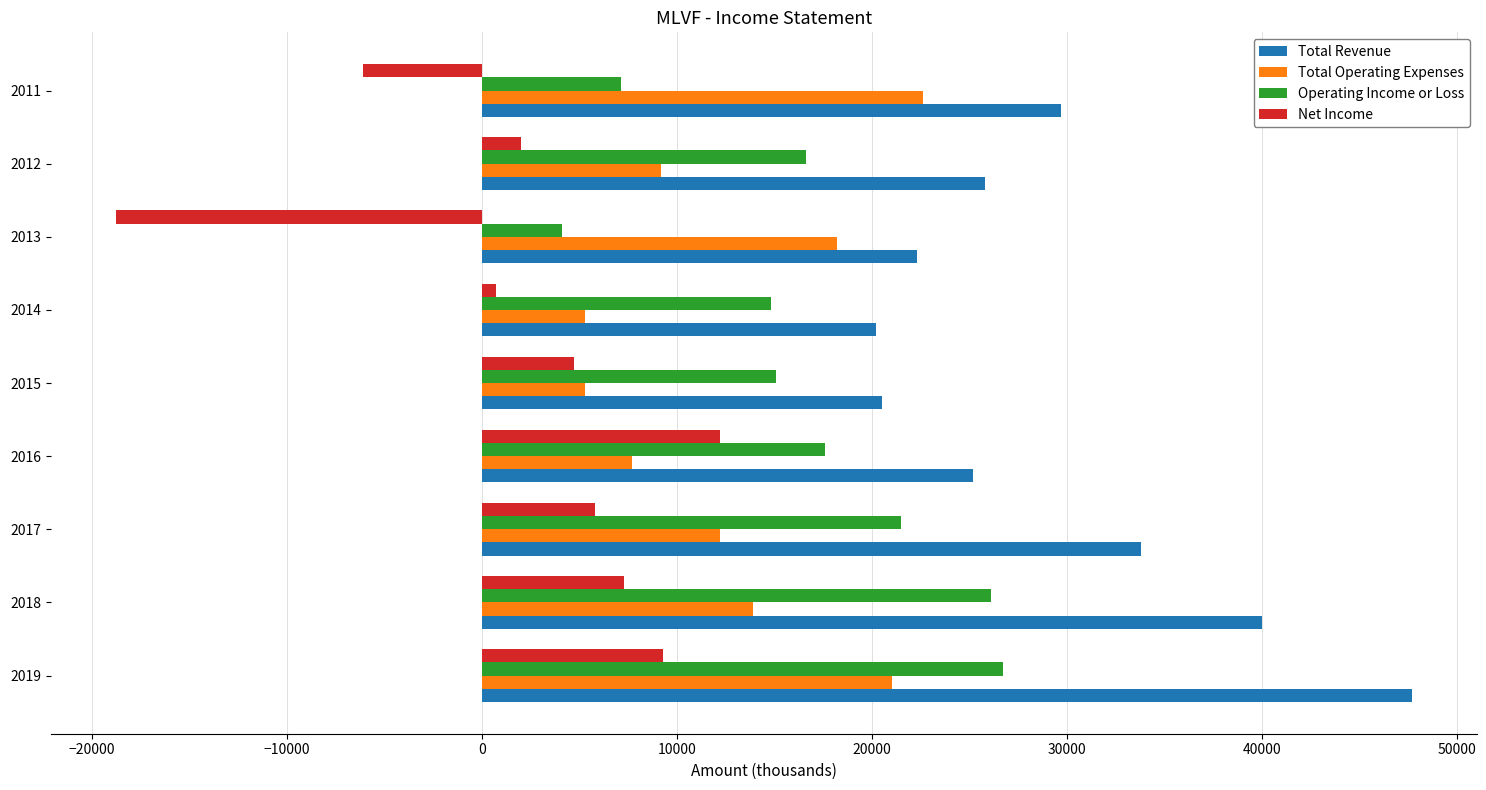

At which category does the chart reach its peak across all series?

2019